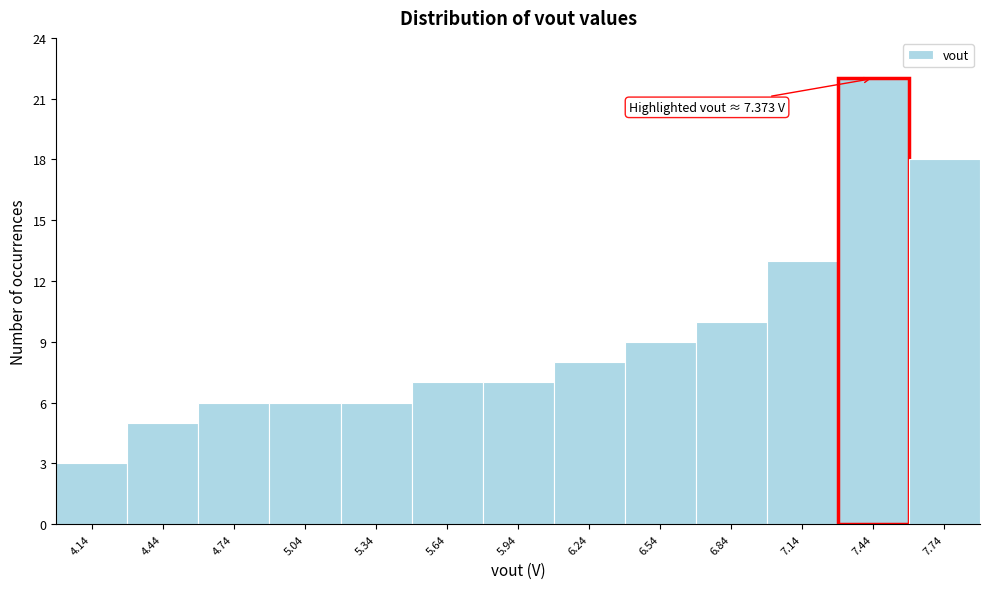

Over which range of the x-axis is the bar tallest?

7.29 to 7.59